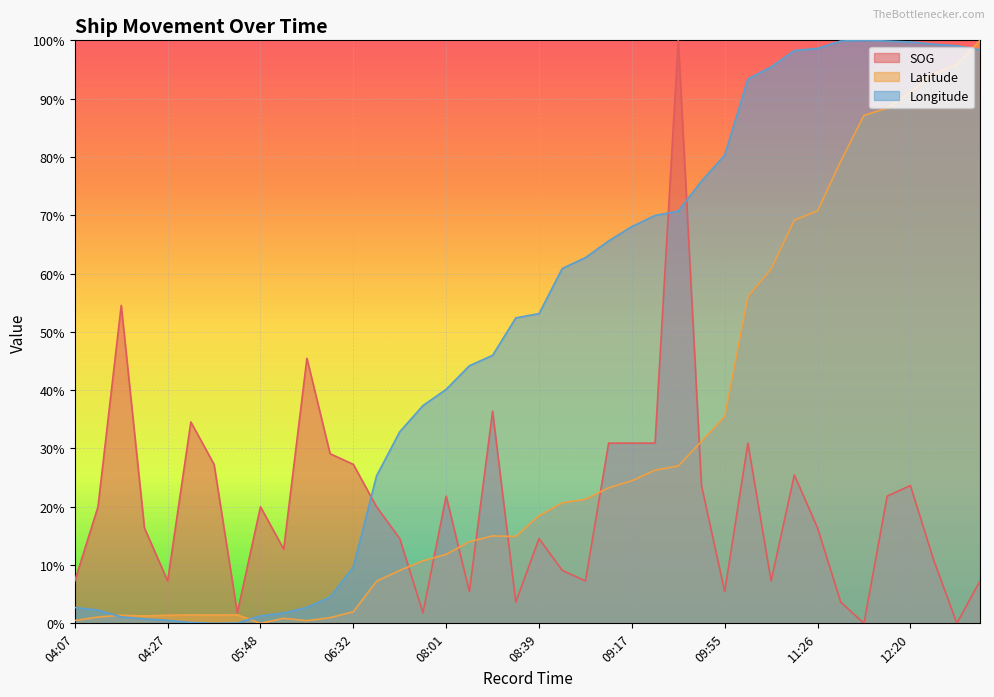

Does the chart display data point markers on the line(s)?

No